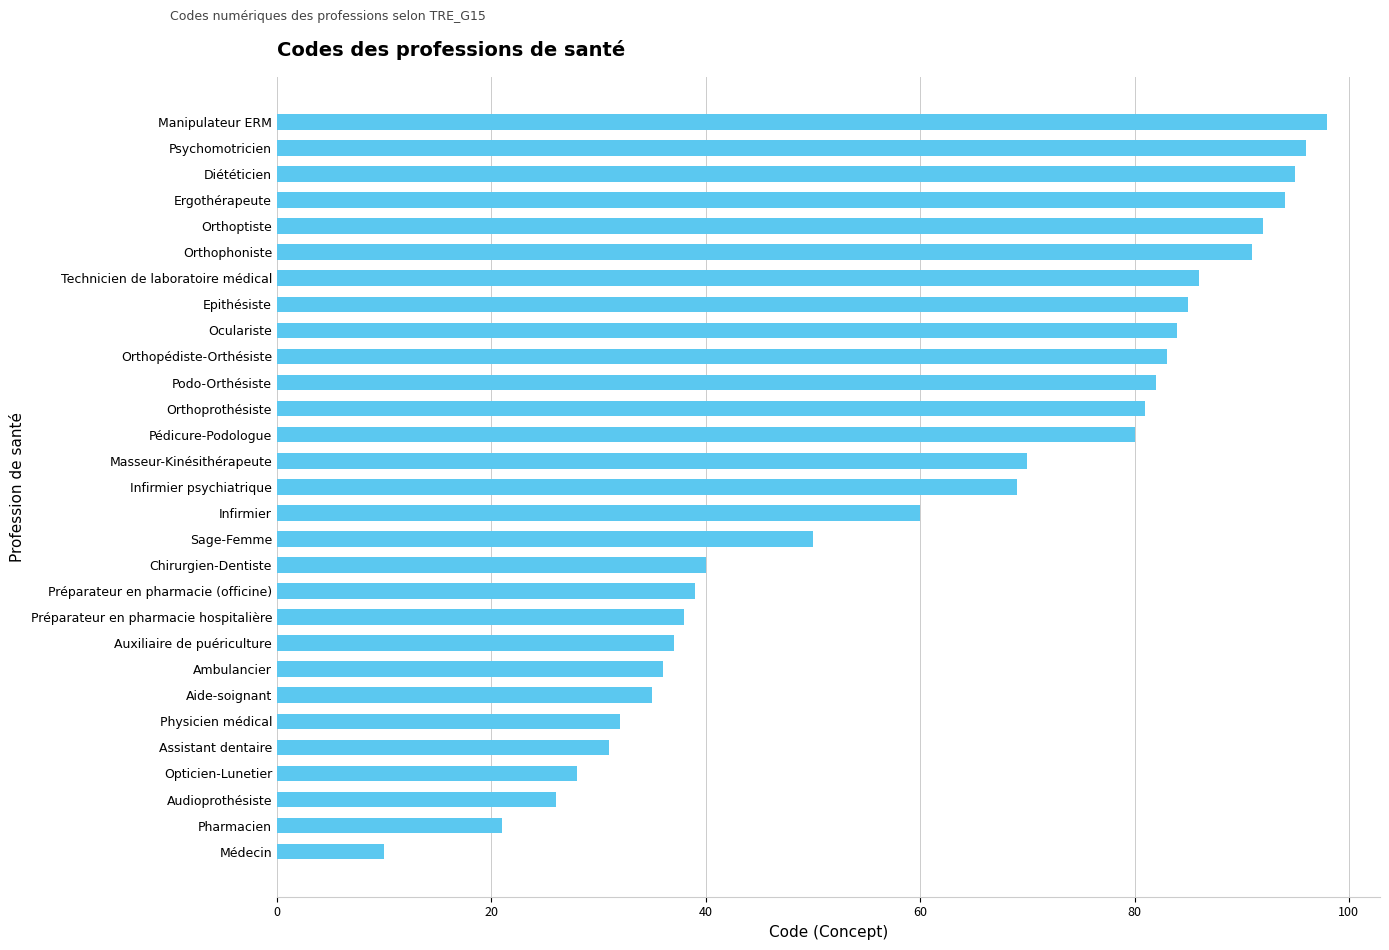

What is the change in value from Infirmier to Orthoprothésiste?

+21